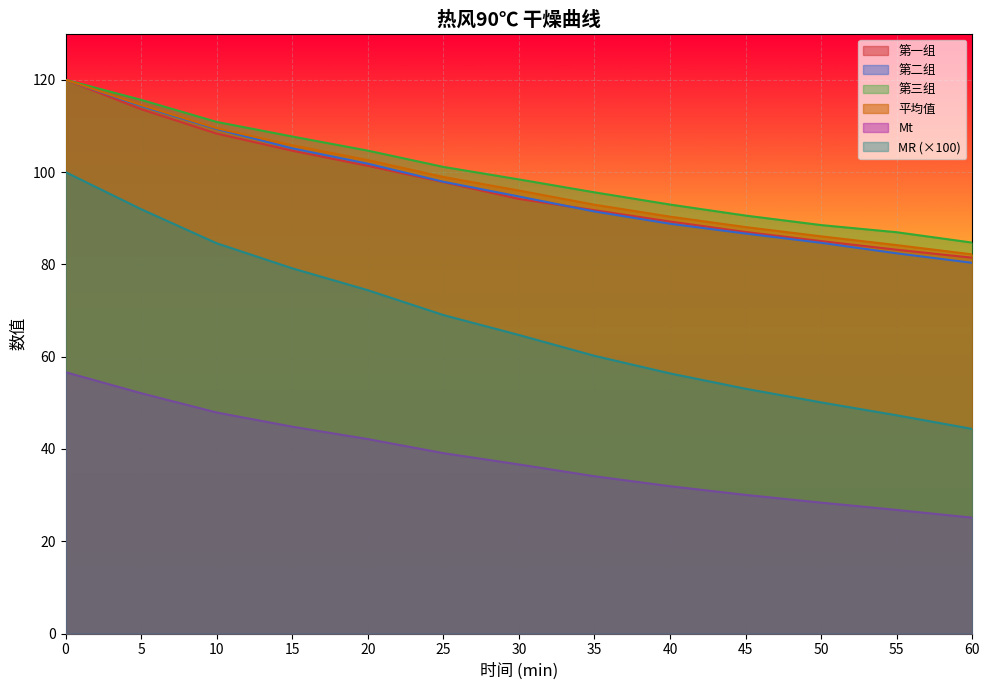

At which label does 第一组 reach its minimum?

60